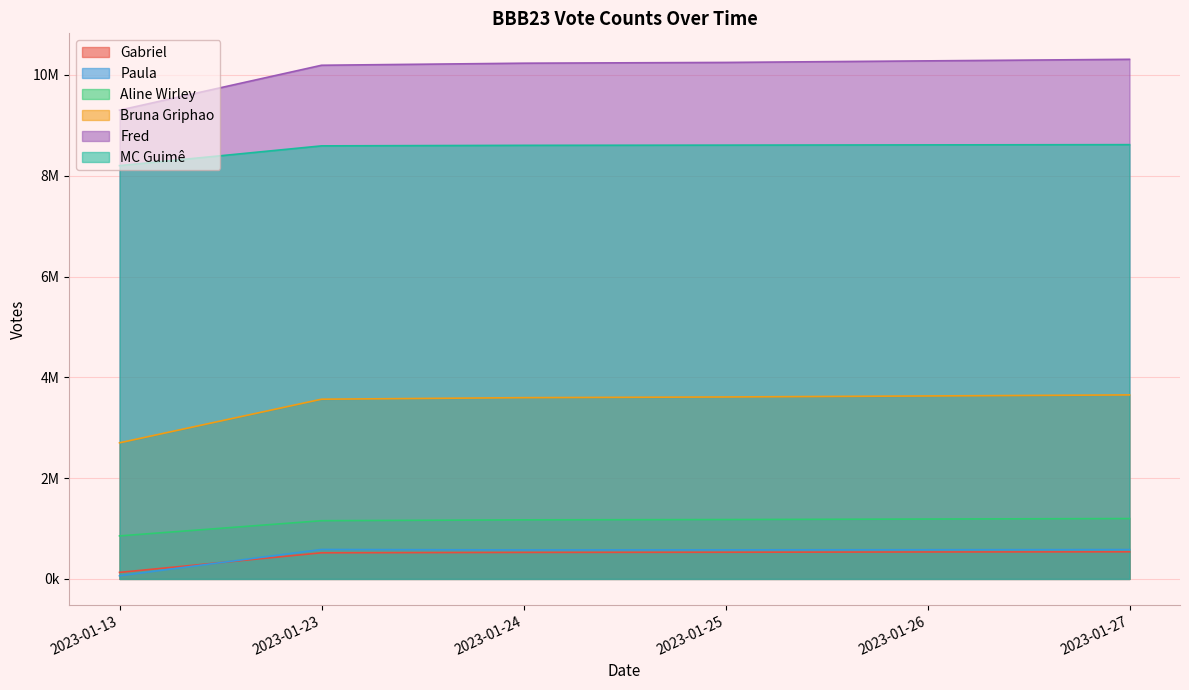

Rank the categories by Aline Wirley value from highest to lowest.

2023-01-27, 2023-01-26, 2023-01-25, 2023-01-24, 2023-01-23, 2023-01-13